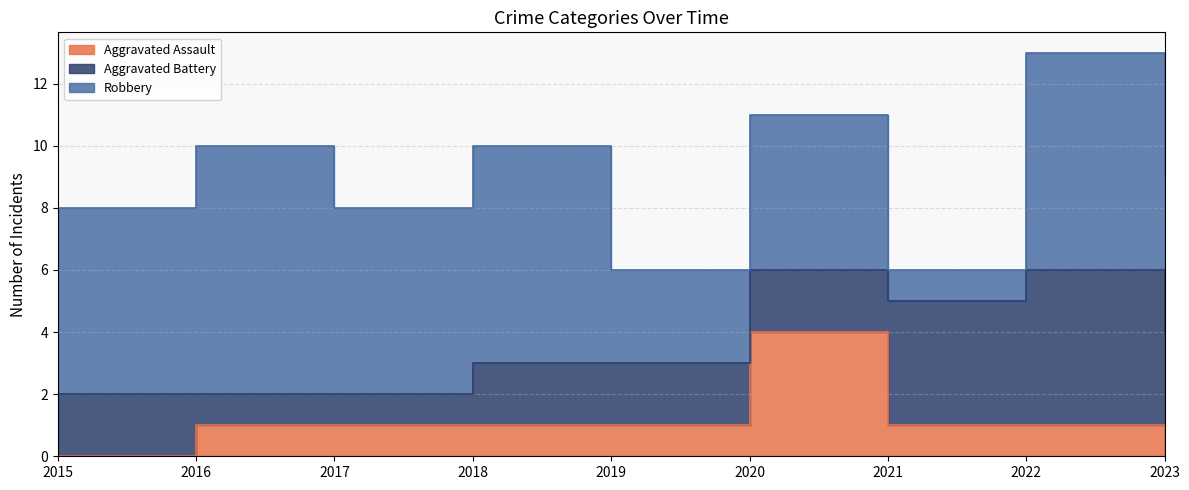

Where do Aggravated Assault and Aggravated Battery first cross each other?

2019 and 2020